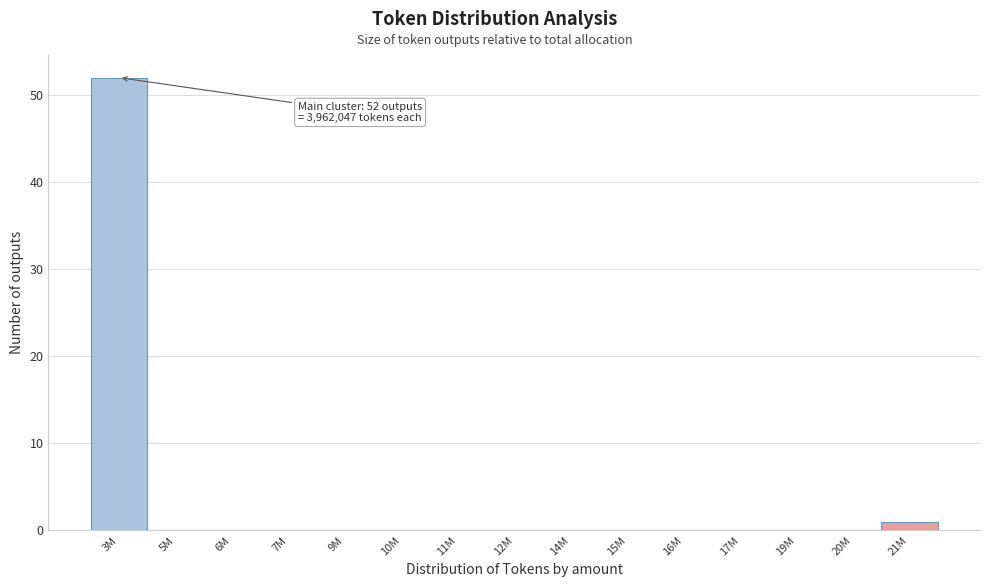

Reading left to right, extract all data points from this chart.

3M=52	5M=0	6M=0	7M=0	9M=0	10M=0	11M=0	12M=0	14M=0	15M=0	16M=0	17M=0	19M=0	20M=0	21M=1